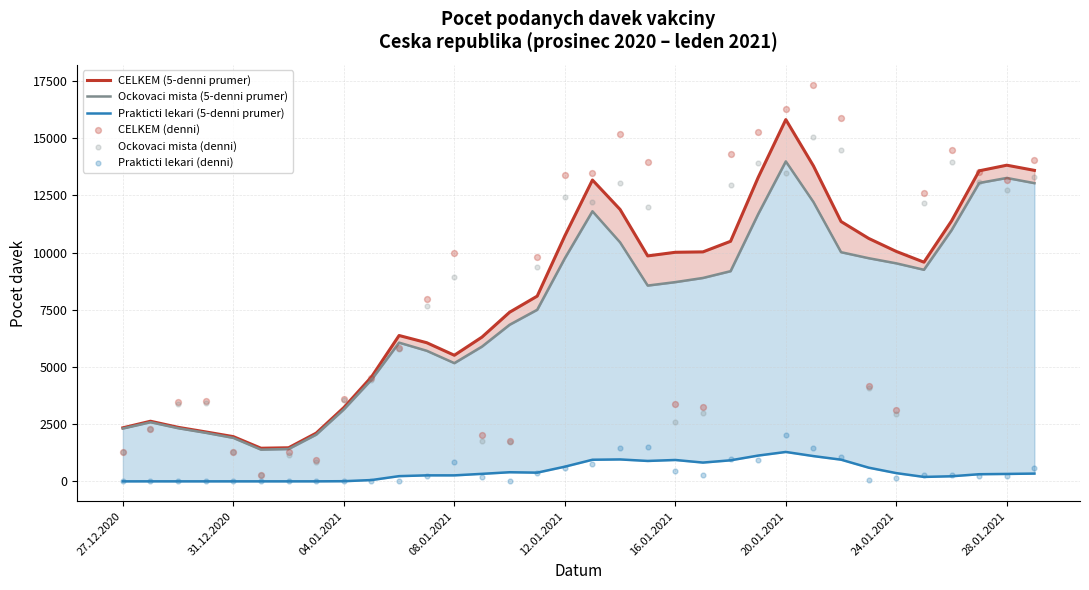

What are all the series names shown in the legend?

CELKEM (5-denni prumer), Ockovaci mista (5-denni prumer), Prakticti lekari (5-denni prumer), CELKEM (denni), Ockovaci mista (denni), Prakticti lekari (denni)